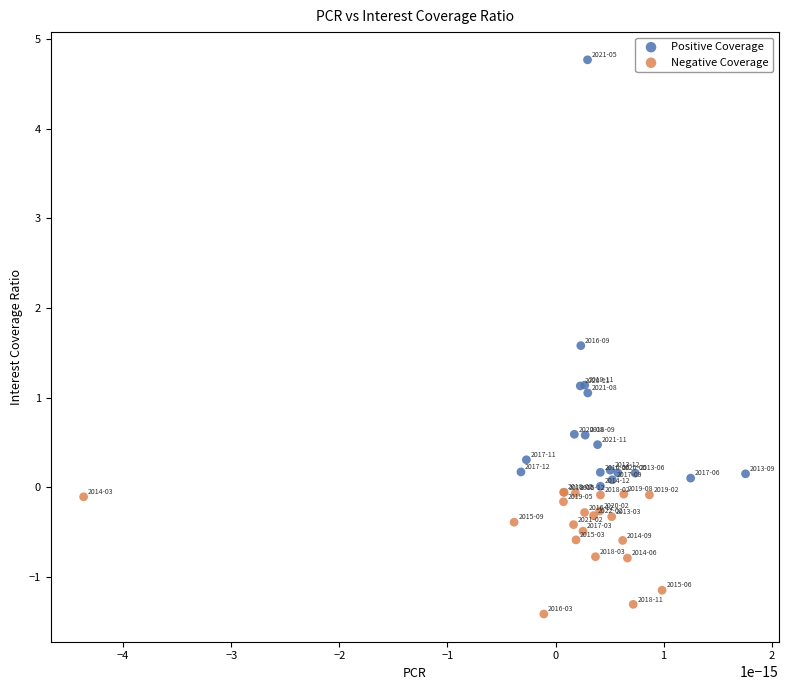

Which series has the widest spread of Y values?

Positive Coverage